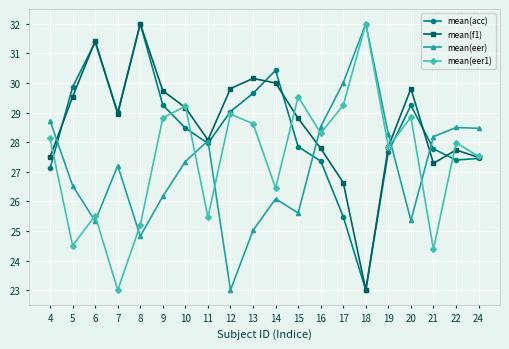

Where does the mean(eer) series first go above 27?

4